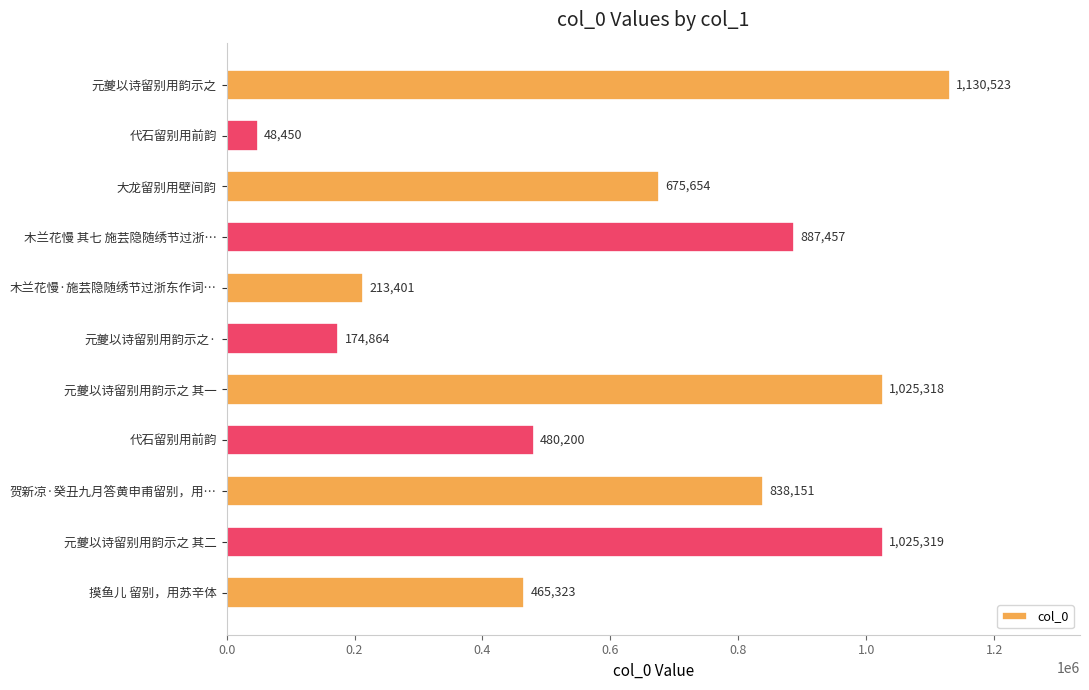

What is the greatest value displayed?

1130523